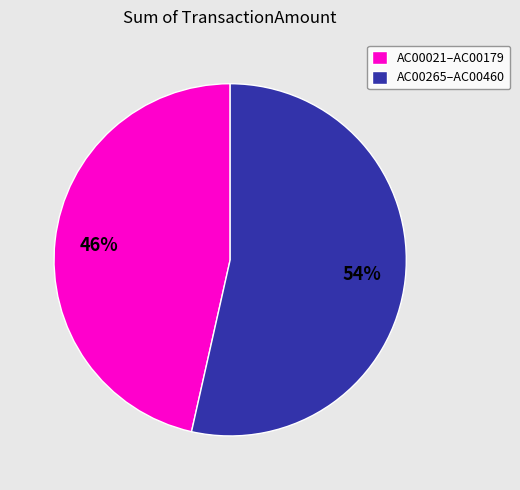

Combined, do AC00265–AC00460 and AC00021–AC00179 account for over 50%?

Yes